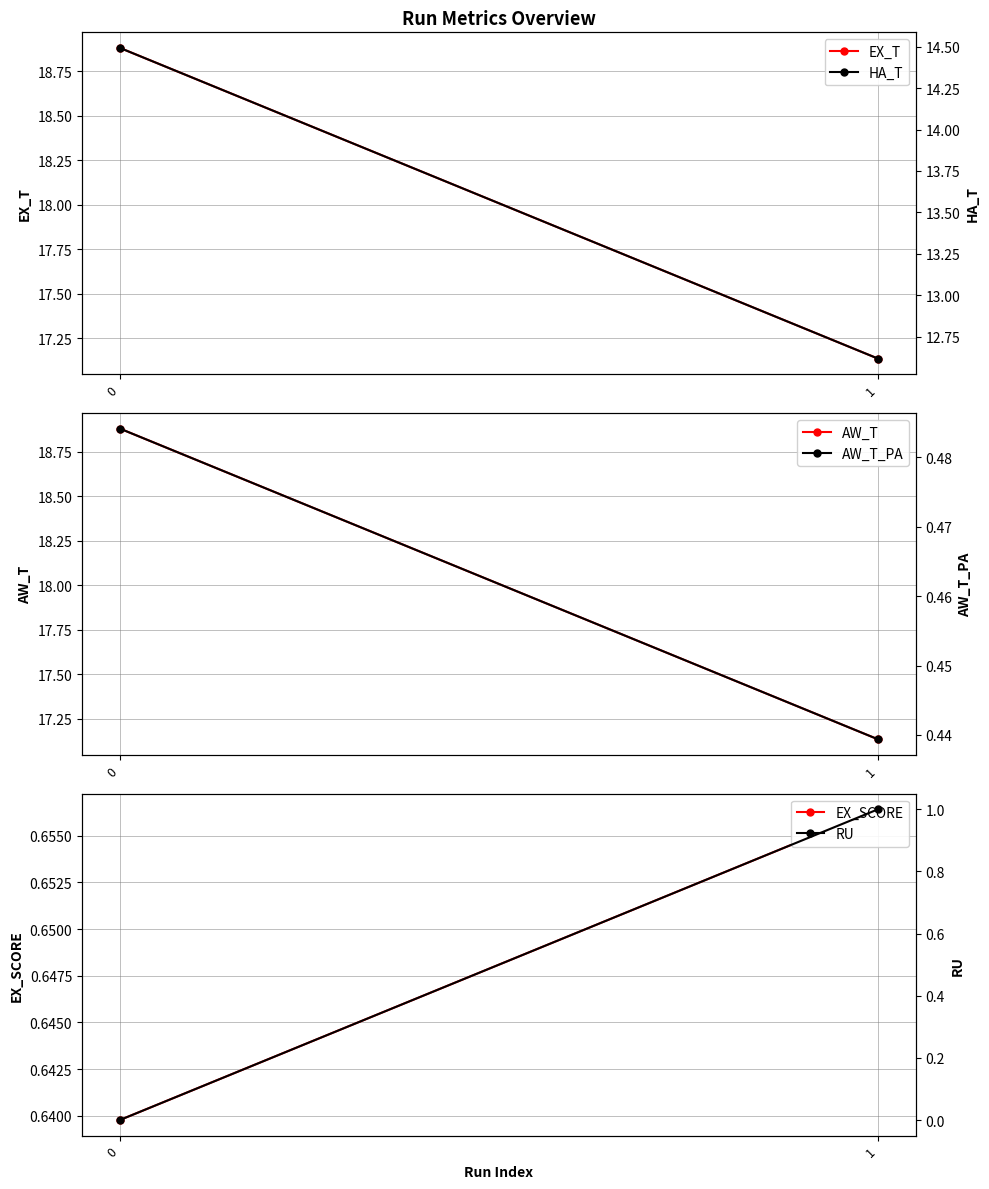

How many data points does each series have?

2